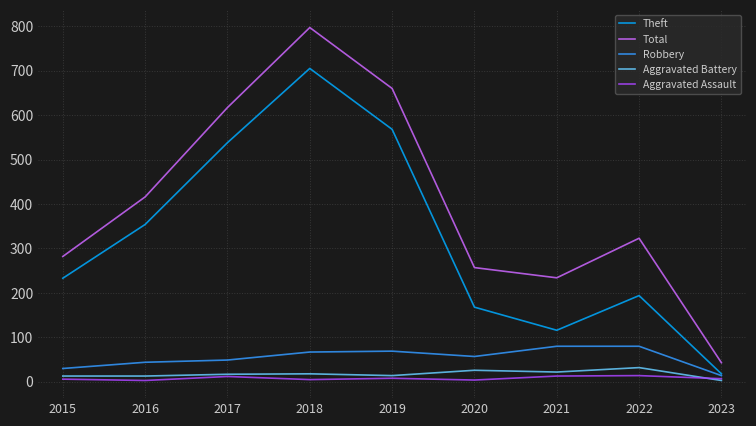

True or false: Total and Aggravated Battery intersect in this chart.

False